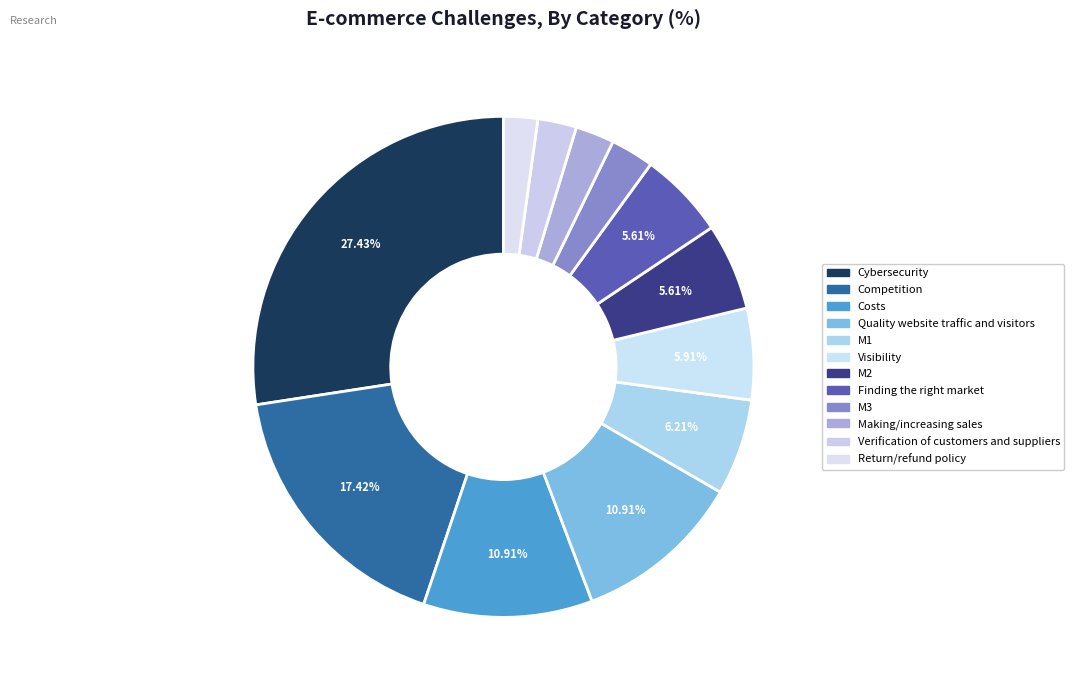

How many segments does this pie chart have?

12